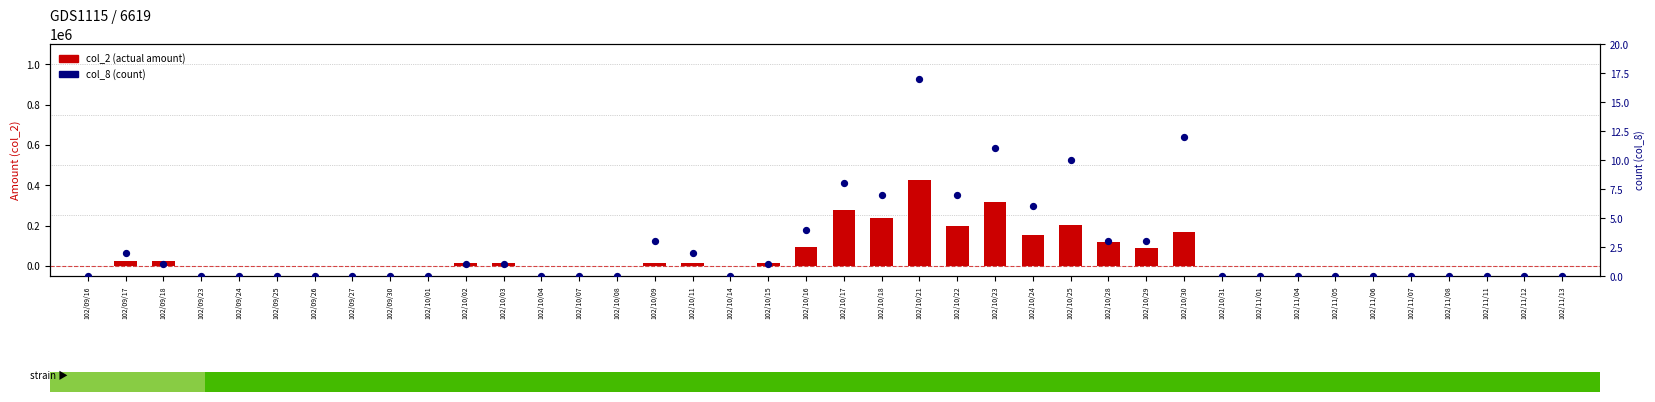

At how many categories does at least one series exceed 147436?

8